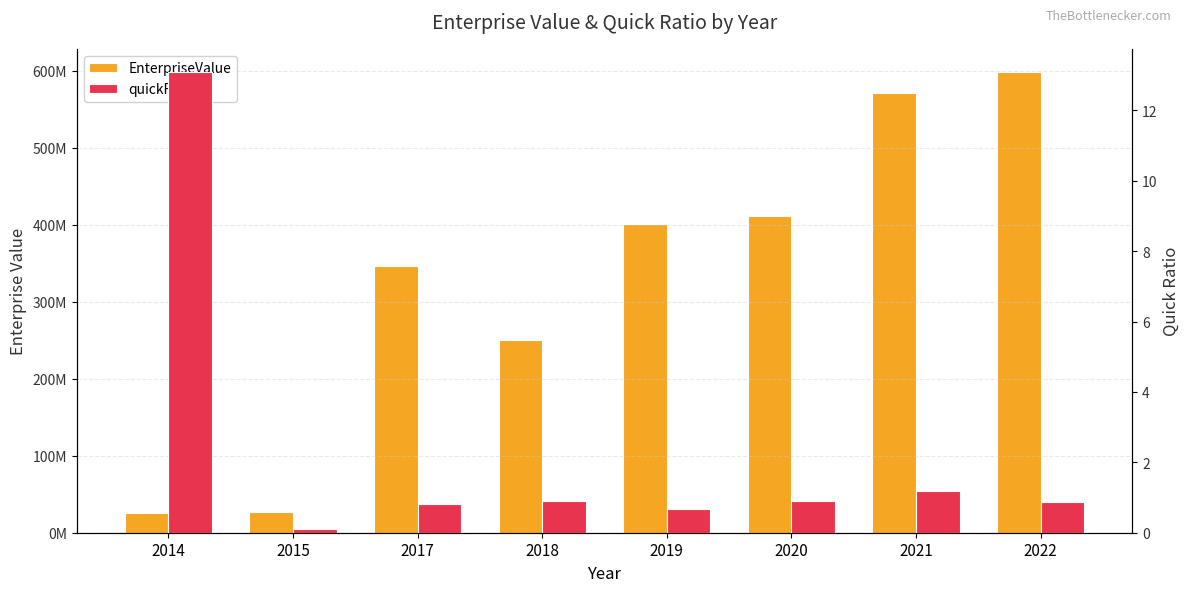

Which has a higher value, 2022 or 2014?

2022